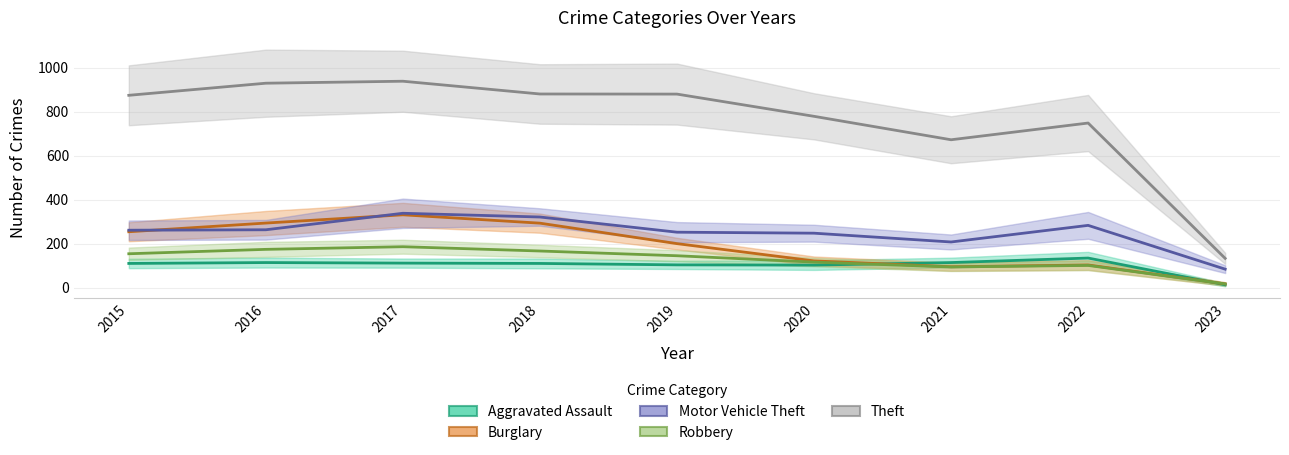

Which series has the largest range (max minus min)?

Theft